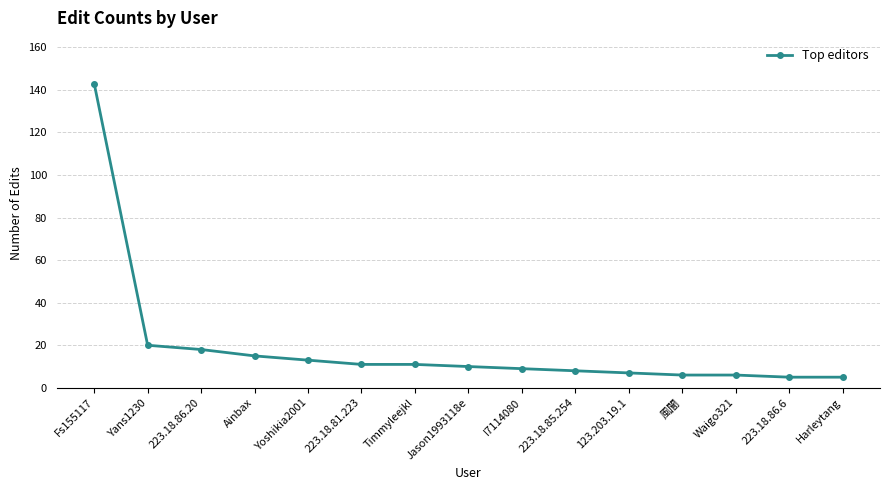

Is this an area chart (filled region under the line)?

No